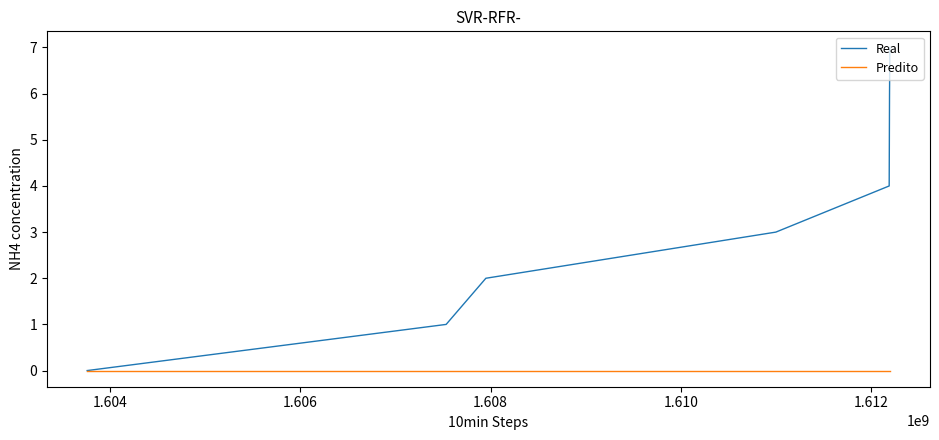

Which series has the largest total across all categories?

Real